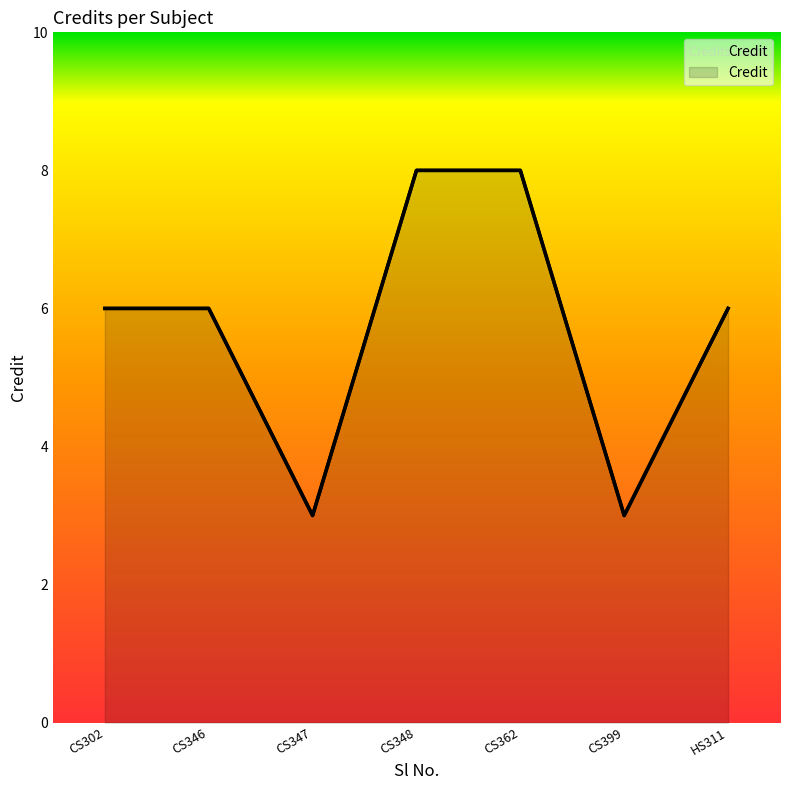

List the labels in order of value, smallest first.

CS347, CS399, CS302, CS346, HS311, CS348, CS362